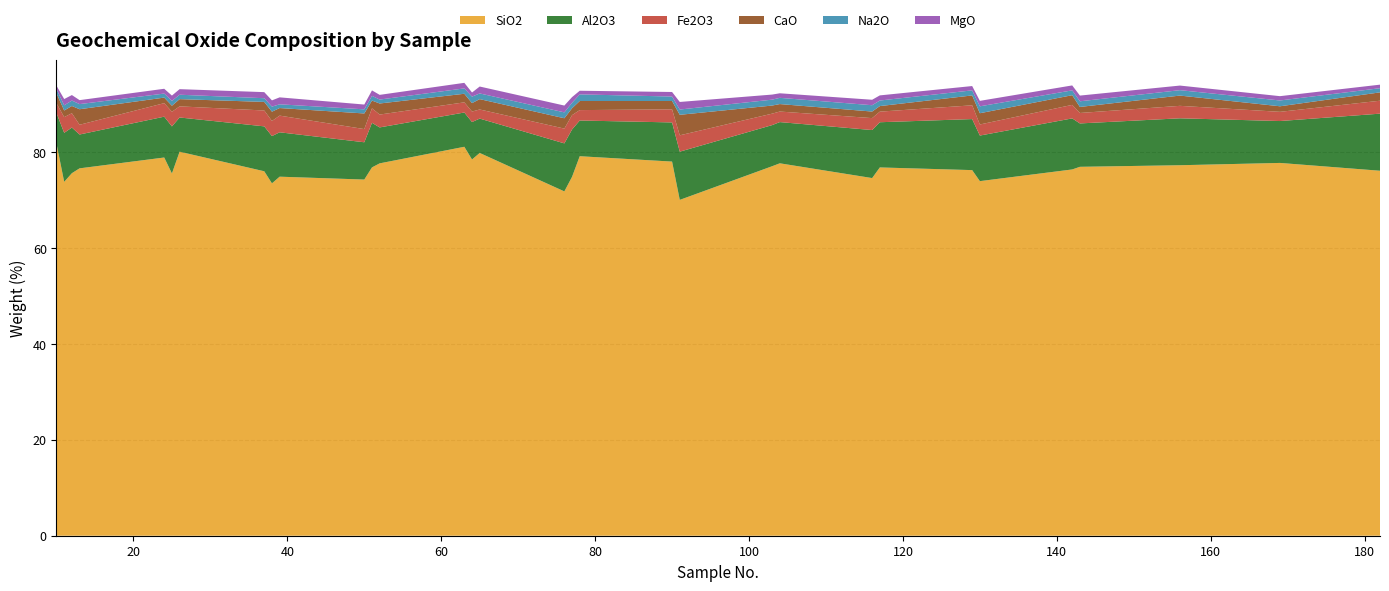

Reading left to right, extract all data points from this chart.

SiO2: 10=81.8	11=73.8	12=75.6	13=76.7	24=78.9	25=75.6	26=80.1	37=76.0	38=73.5	39=74.9	50=74.3	51=76.8	52=77.7	63=81.2	64=78.5	65=79.9	76=71.8	77=74.9	78=79.2	90=78.1	91=70.1	103=77.1	104=77.7	116=74.6	117=76.8	129=76.3	130=74.0	142=76.4	143=77.0	156=77.3	169=77.8	182=76.2
Al2O3: 10=6.4	11=10.2	12=9.5	13=7.1	24=8.5	25=9.8	26=7.1	37=9.4	38=9.9	39=9.3	50=7.8	51=9.3	52=7.5	63=7.2	64=7.8	65=7.2	76=10.0	77=9.9	78=7.5	90=8.2	91=10.1	103=8.6	104=8.6	116=10.0	117=9.4	129=10.7	130=9.5	142=10.7	143=9.1	156=9.8	169=8.7	182=11.9
Fe2O3: 10=2.0	11=3.3	12=3.0	13=2.0	24=2.8	25=3.0	26=2.3	37=3.3	38=3.1	39=3.5	50=2.8	51=3.0	52=2.7	63=2.1	64=2.2	65=1.9	76=3.1	77=3.0	78=2.2	90=2.7	91=3.4	103=2.4	104=2.2	116=2.5	117=2.2	129=2.9	130=2.3	142=2.8	143=2.2	156=2.6	169=1.9	182=2.7
CaO: 10=2.1	11=1.4	12=1.5	13=3.2	24=1.2	25=1.3	26=1.5	37=1.8	38=1.9	39=1.6	50=3.3	51=1.6	52=2.3	63=1.8	64=1.8	65=2.2	76=2.2	77=1.4	78=1.9	90=1.7	91=4.3	103=1.7	104=1.6	116=1.4	117=1.2	129=2.1	130=2.4	142=2.0	143=1.3	156=2.1	169=1.2	182=1.7
Na2O: 10=0.9	11=1.1	12=1.1	13=1.1	24=0.8	25=1.0	26=0.9	37=0.8	38=1.1	39=0.8	50=0.9	51=1.0	52=0.8	63=1.1	64=1.4	65=1.2	76=1.2	77=1.1	78=1.4	90=0.9	91=1.1	103=1.2	104=1.3	116=1.3	117=1.2	129=1.1	130=1.4	142=1.0	143=1.2	156=1.1	169=1.2	182=0.9
MgO: 10=0.7	11=1.3	12=1.1	13=0.8	24=1.0	25=1.1	26=1.2	37=1.3	38=1.3	39=1.4	50=1.0	51=1.1	52=1.0	63=1.2	64=0.9	65=1.4	76=1.4	77=1.2	78=0.8	90=0.9	91=1.6	103=1.1	104=0.9	116=1.1	117=1.1	129=0.9	130=1.1	142=1.0	143=1.2	156=1.0	169=0.9	182=0.7